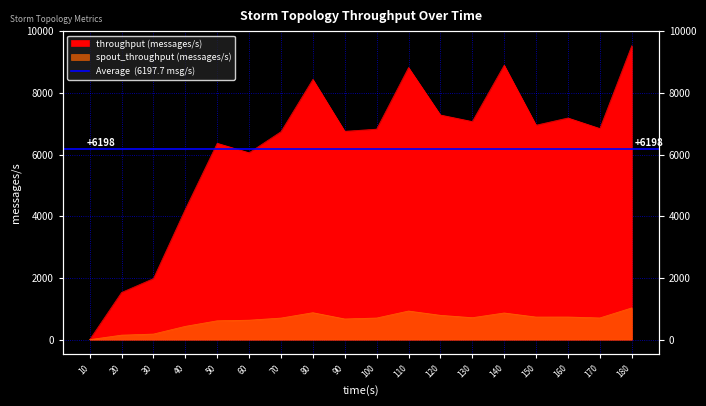

Is it true that spout_throughput (messages/s) equals 1527 at 80?

False